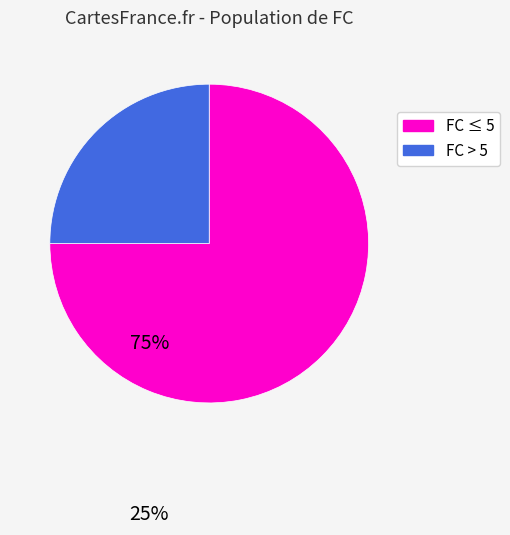

Is there a majority slice in this chart?

Yes